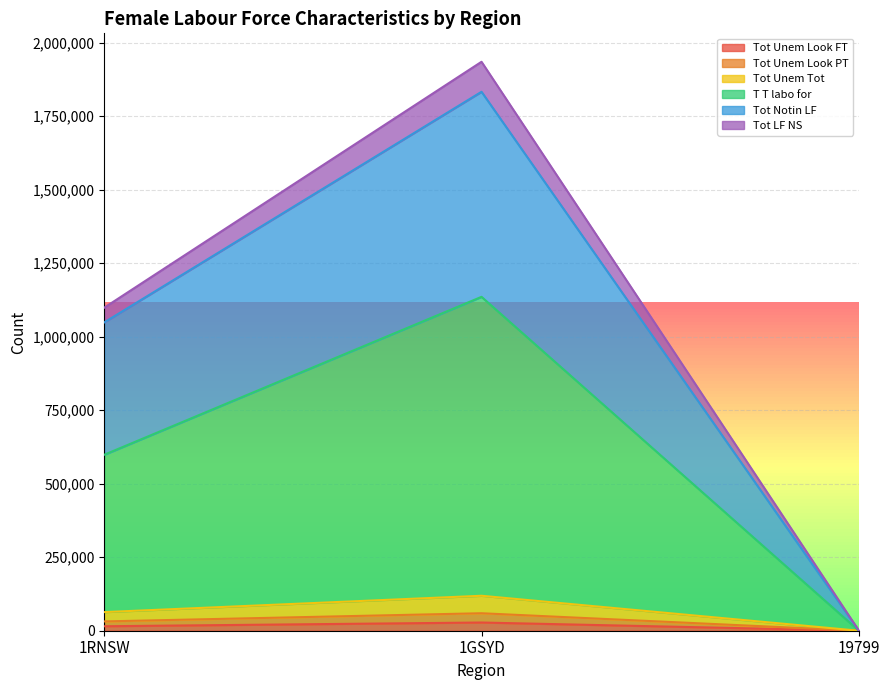

What is the label of the 1st point from the left?

1RNSW